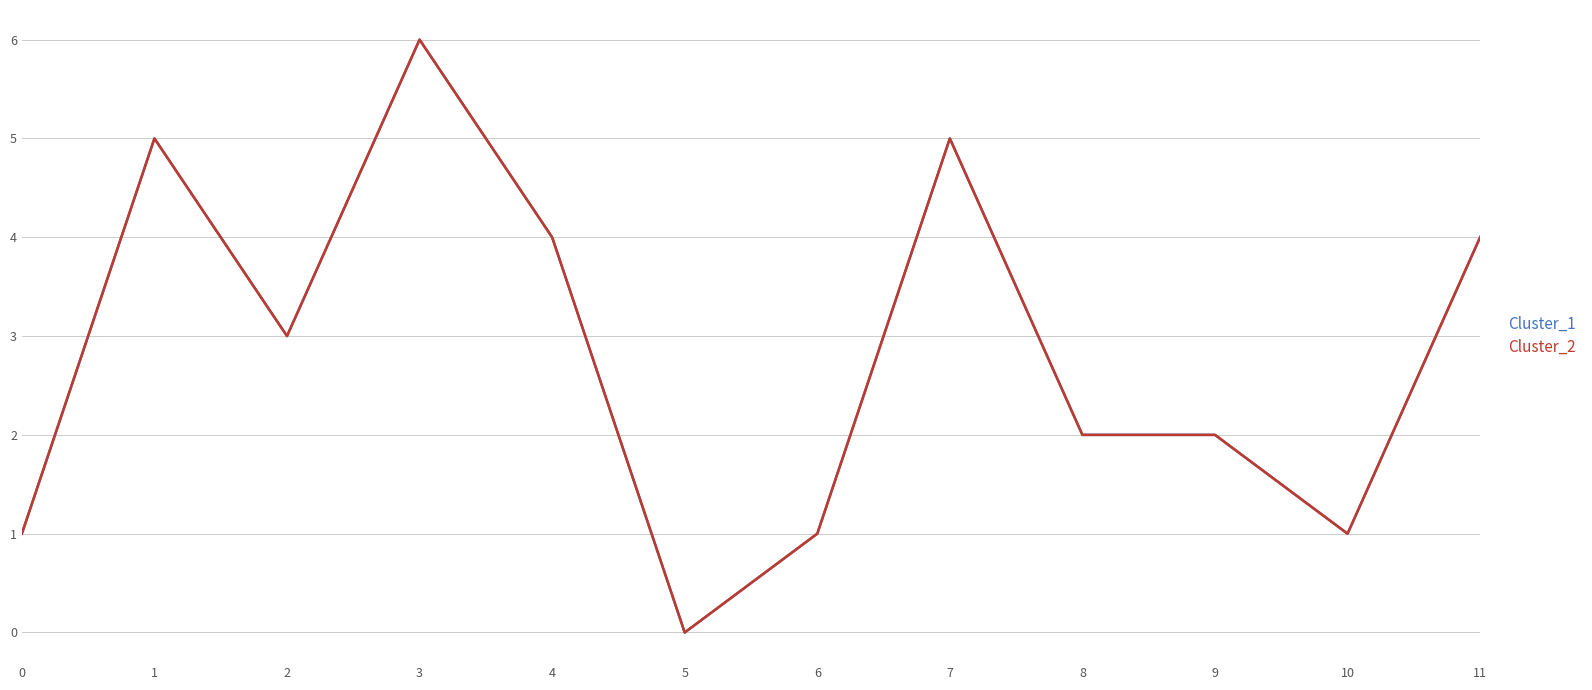

At which category is the sum across all series the highest?

3